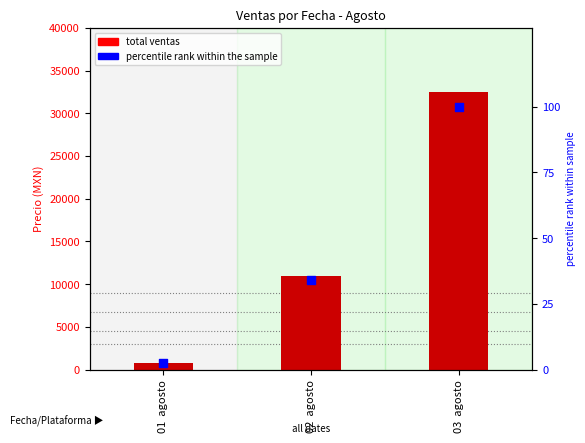

What are all the series names shown in the legend?

total ventas, % rank